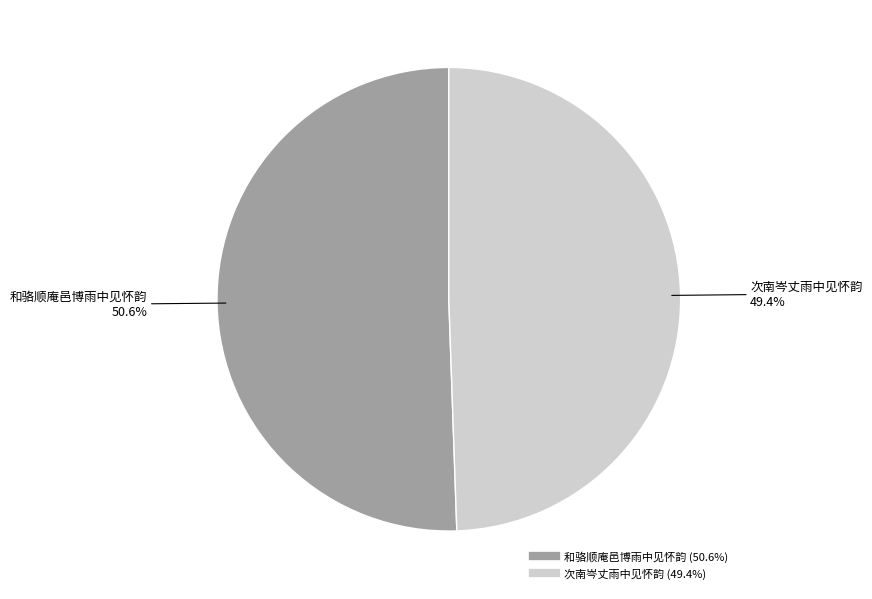

Is it true that 和骆顺庵邑博雨中见怀韵 is 51% of the pie?

True